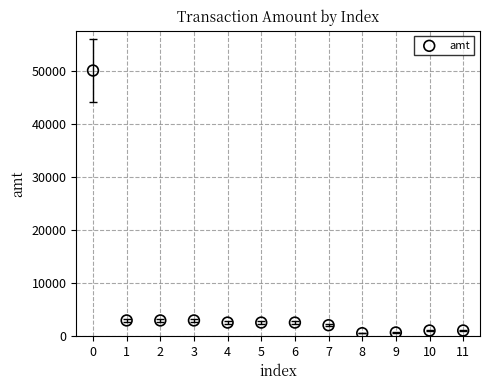

What is the average Y value?

5944